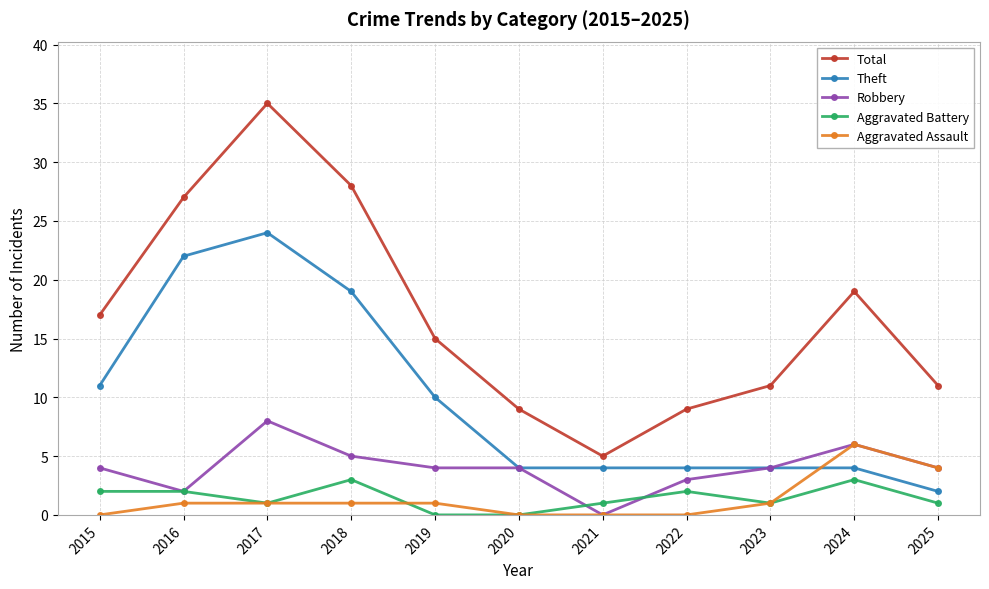

At which category does Theft reach its first local peak?

2017